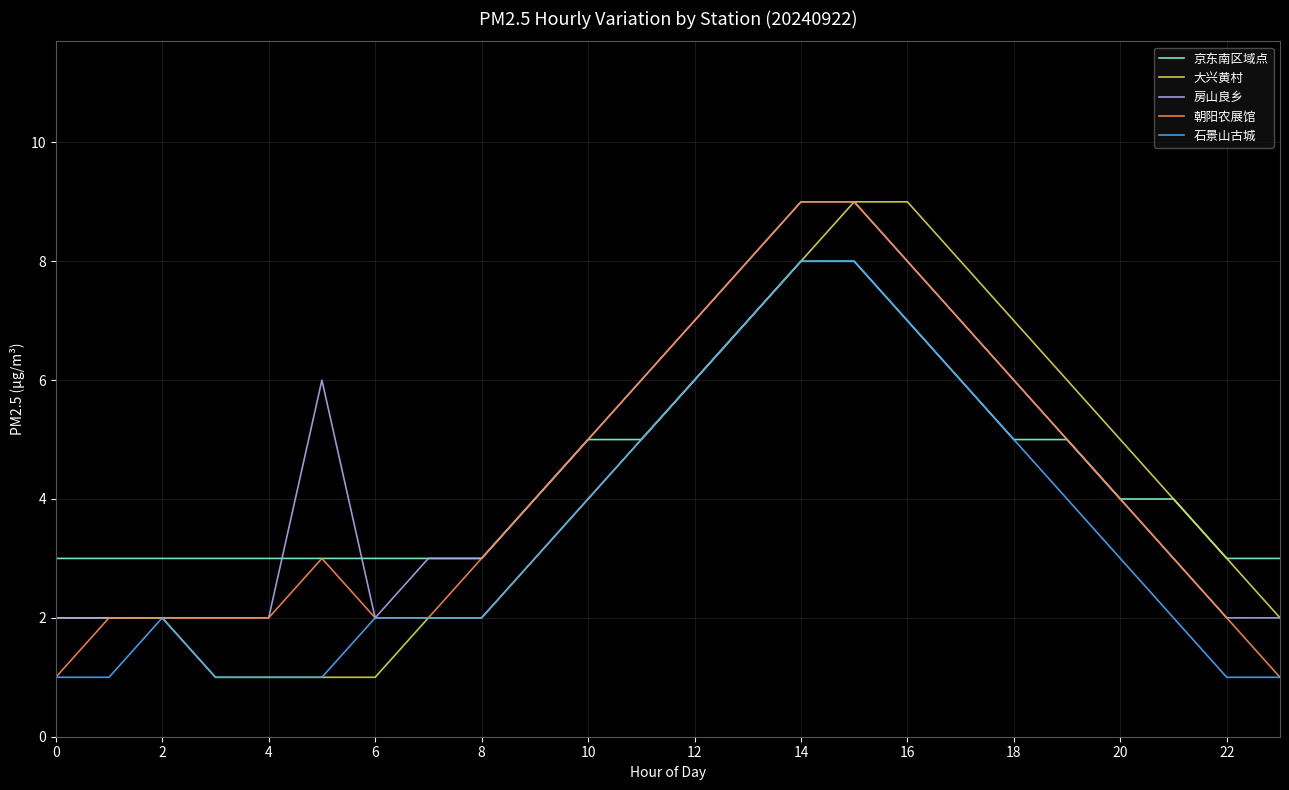

What is the maximum value shown in the chart?

9